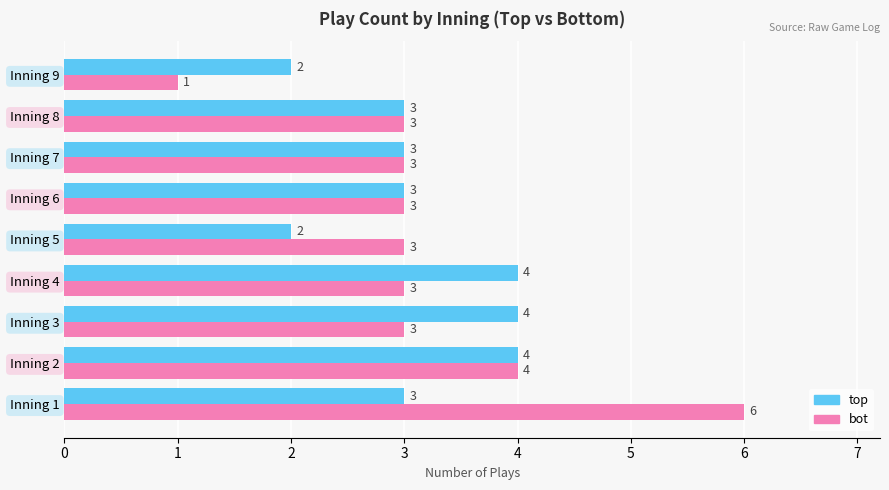

What is the average value of the bot series?

3